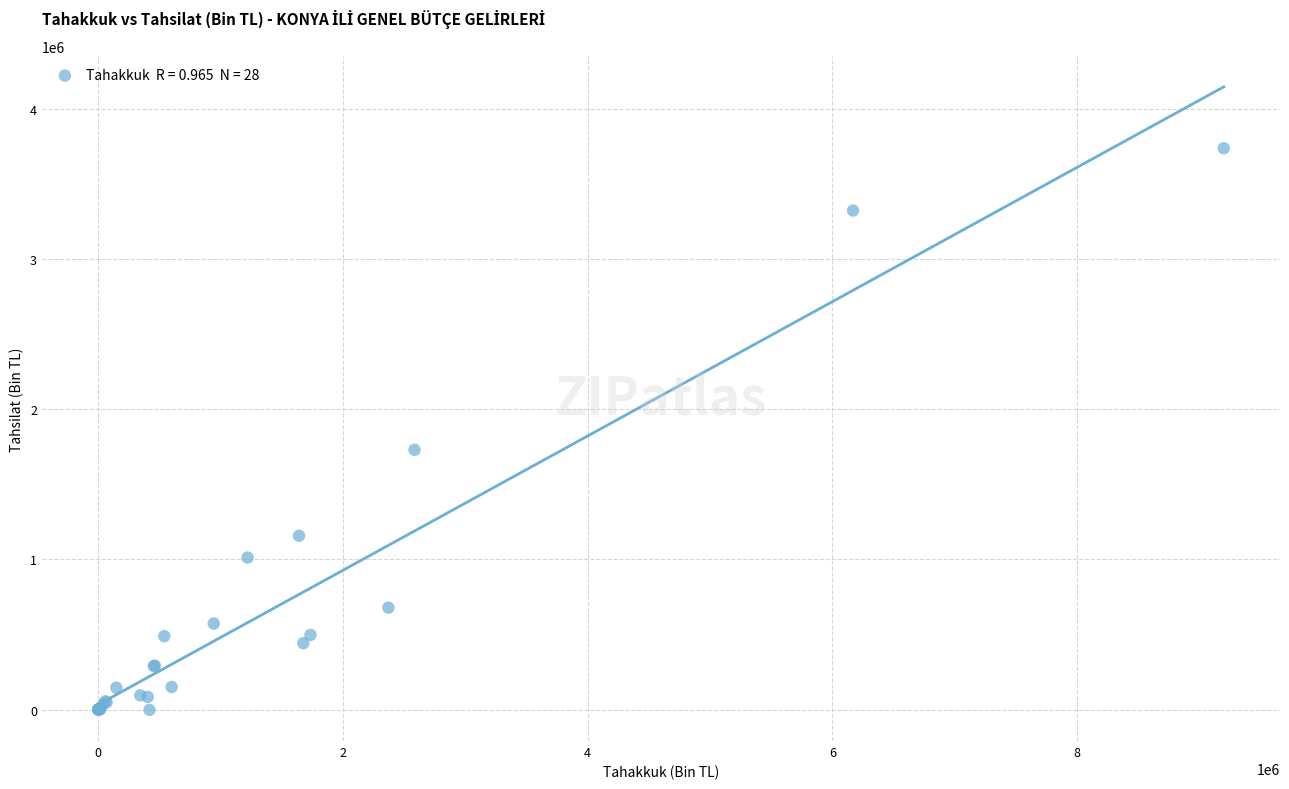

What Y value in the scatter plot is closest to 1866801?

1728601